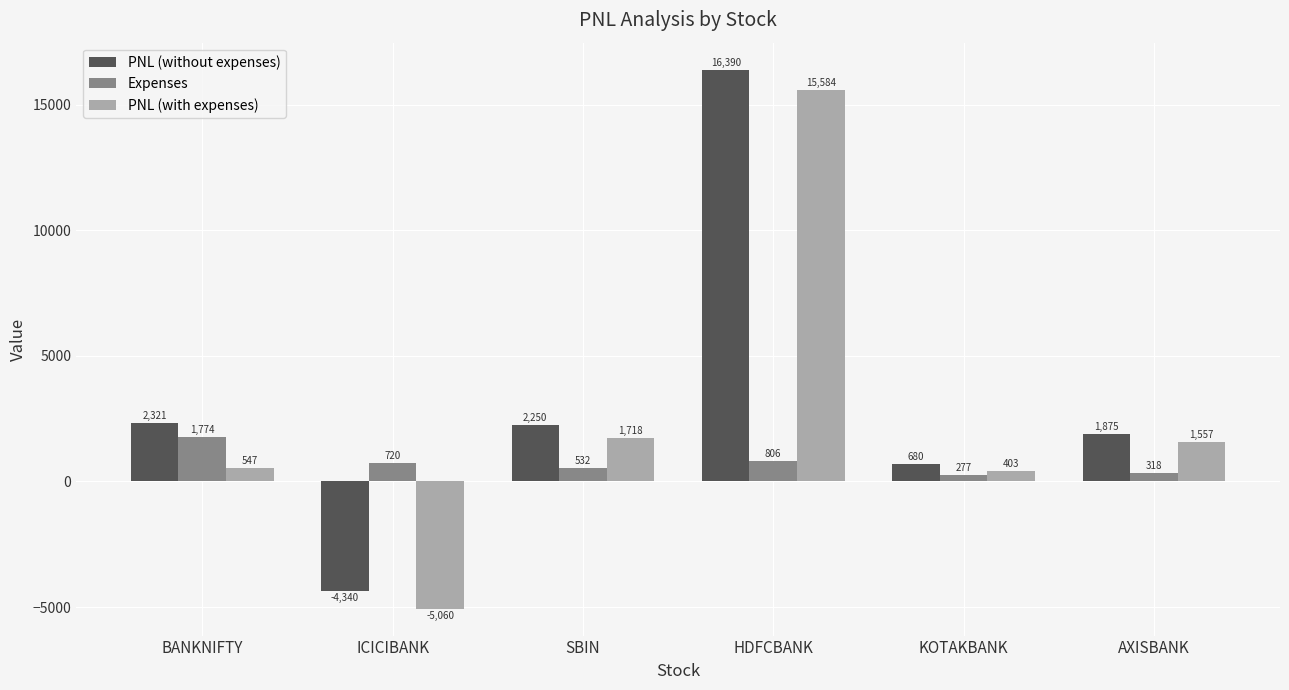

What is the spread (max minus min) of values at ICICIBANK?

5779.1